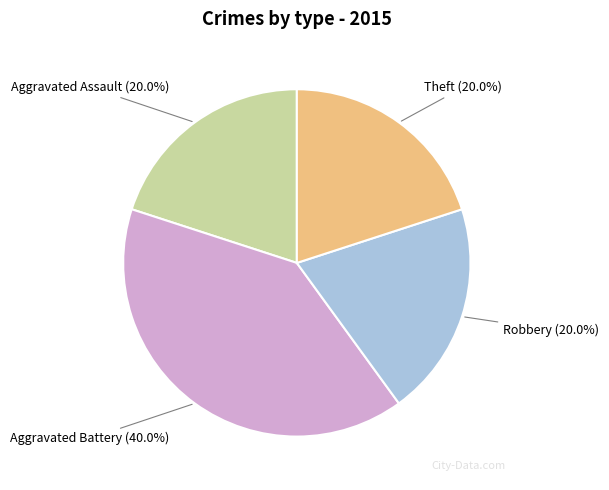

What is the largest slice in the pie chart?

Aggravated Battery